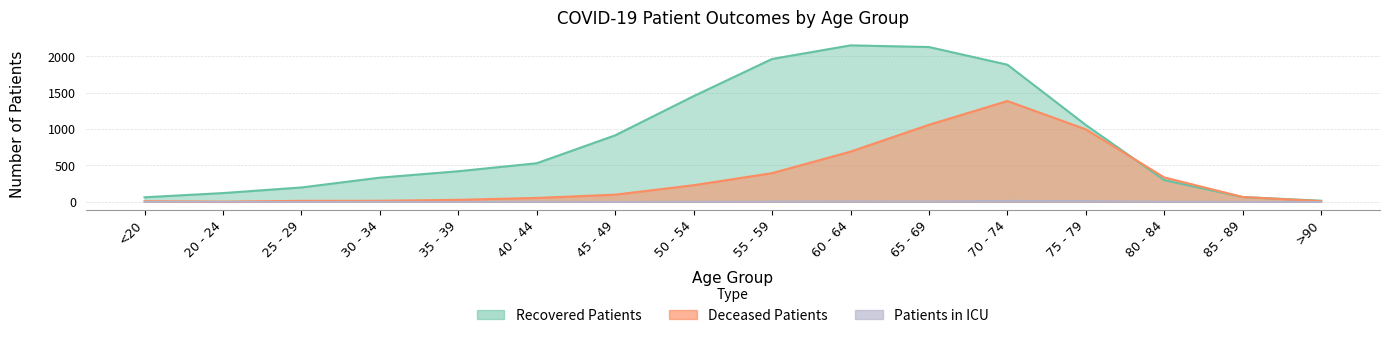

True or false: Deceased Patients has a value of 9 at >90.

True